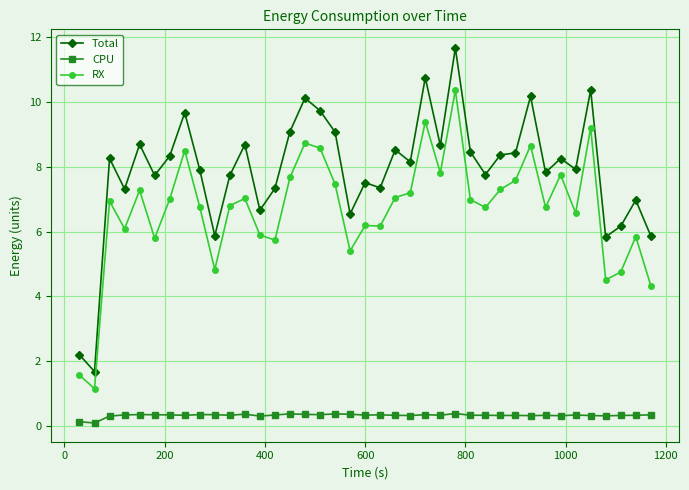

Rank the series by their average value, from lowest to highest.

CPU, RX, Total